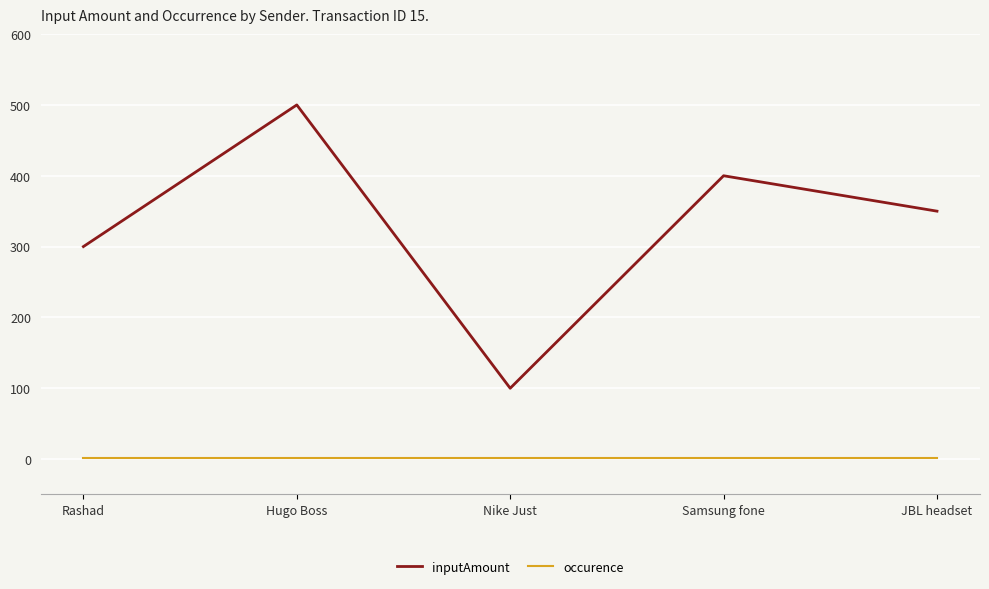

At Hugo Boss, list the series in order from smallest to largest.

occurence, inputAmount